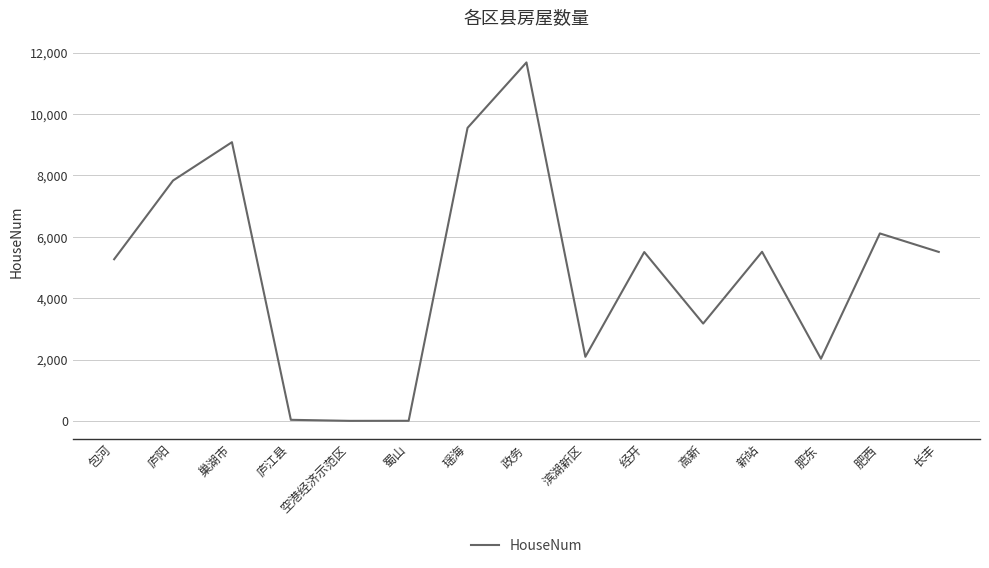

What is the difference between the values at 瑶海 and 长丰?

4042